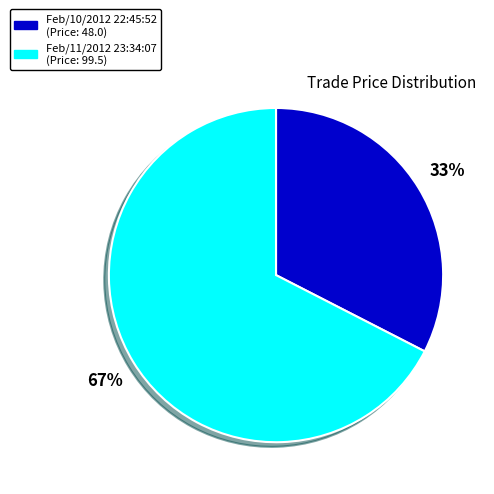

True or false: Feb/10/2012 22:45:52 accounts for 33% of the total.

True